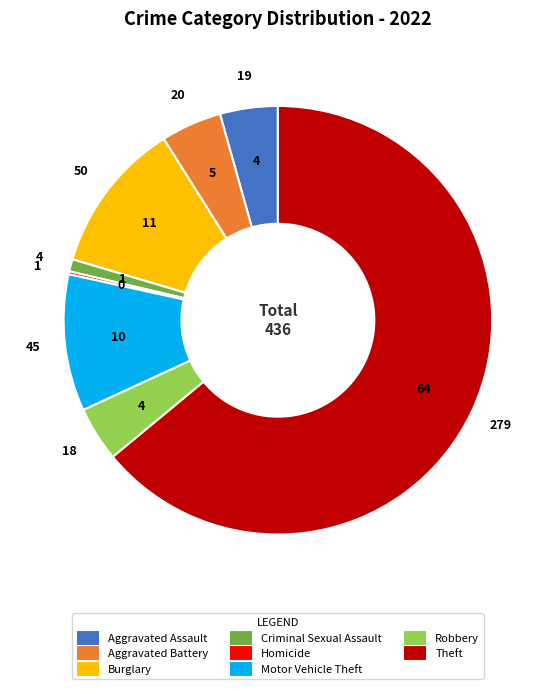

Is there any slice that represents more than half of the pie?

Yes